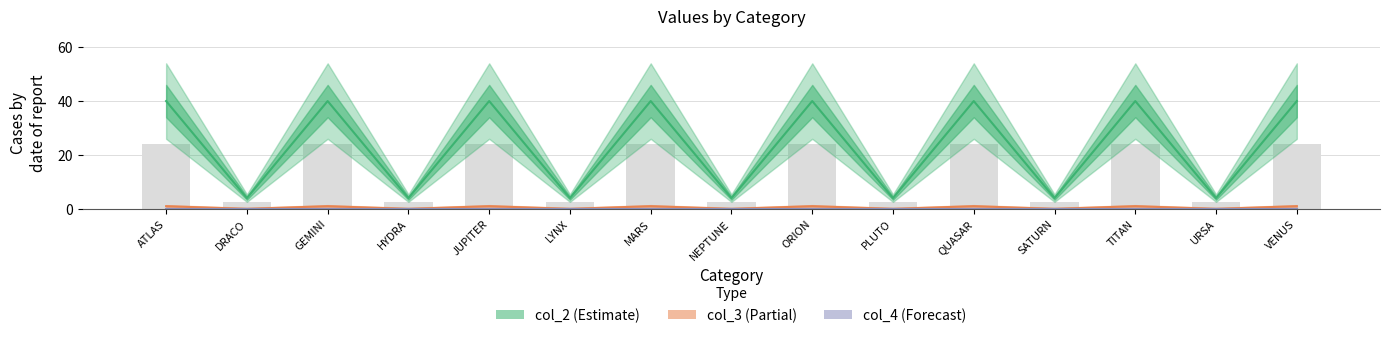

What is the difference between the col_2 values at VENUS and NEPTUNE?

36